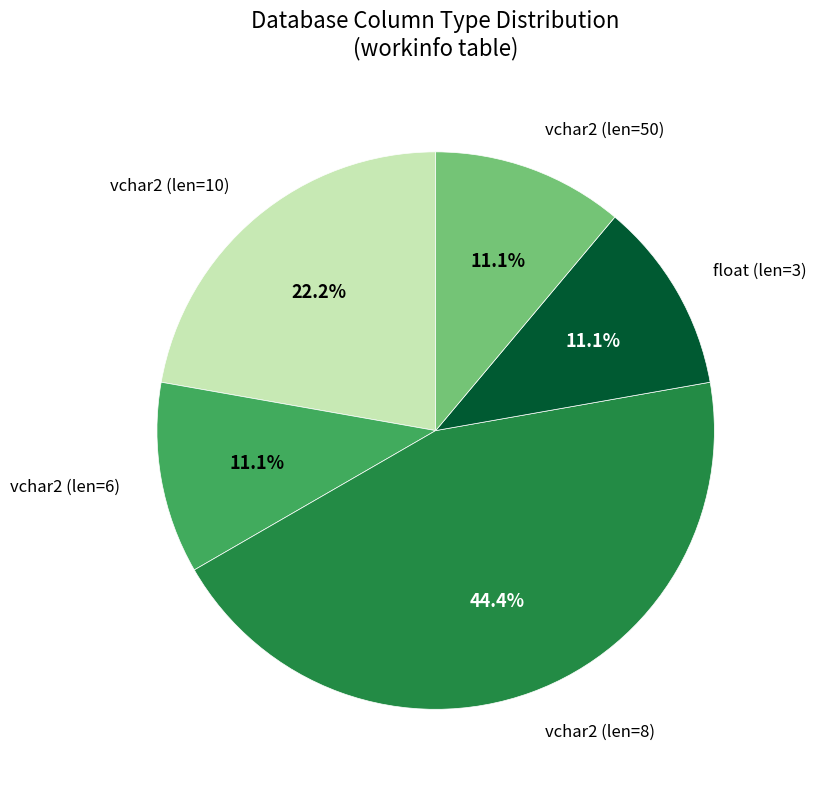

What is the largest slice in the pie chart?

vchar2 (len=8)